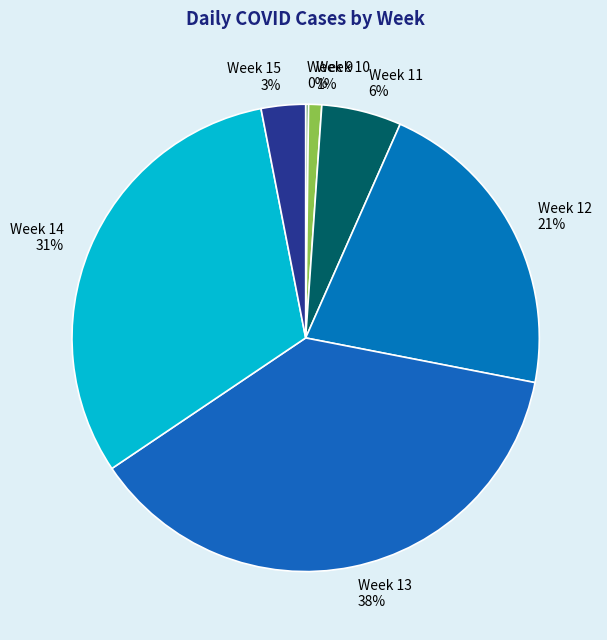

Do Week 11 and Week 13 together represent more than half of the pie?

No